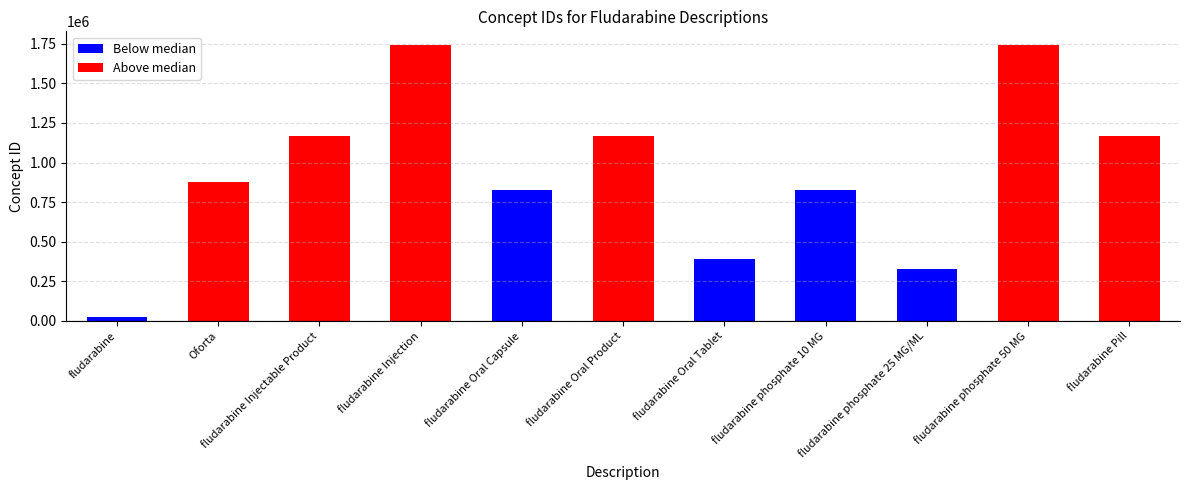

What is the ratio of the value at fludarabine phosphate 25 MG/ML to the value at fludarabine phosphate 10 MG?

0.4